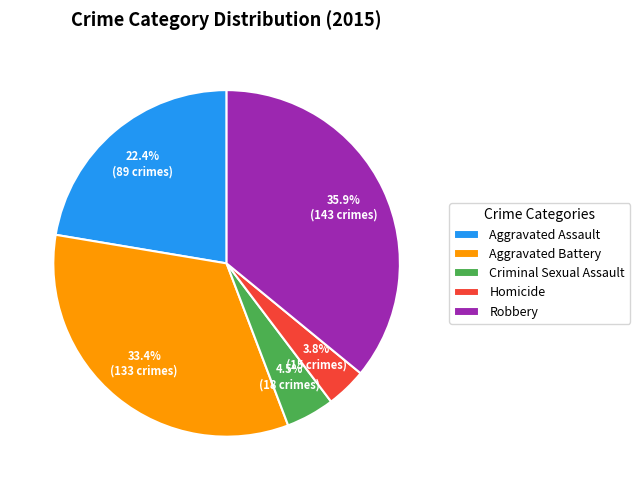

Does any single category account for the majority?

No